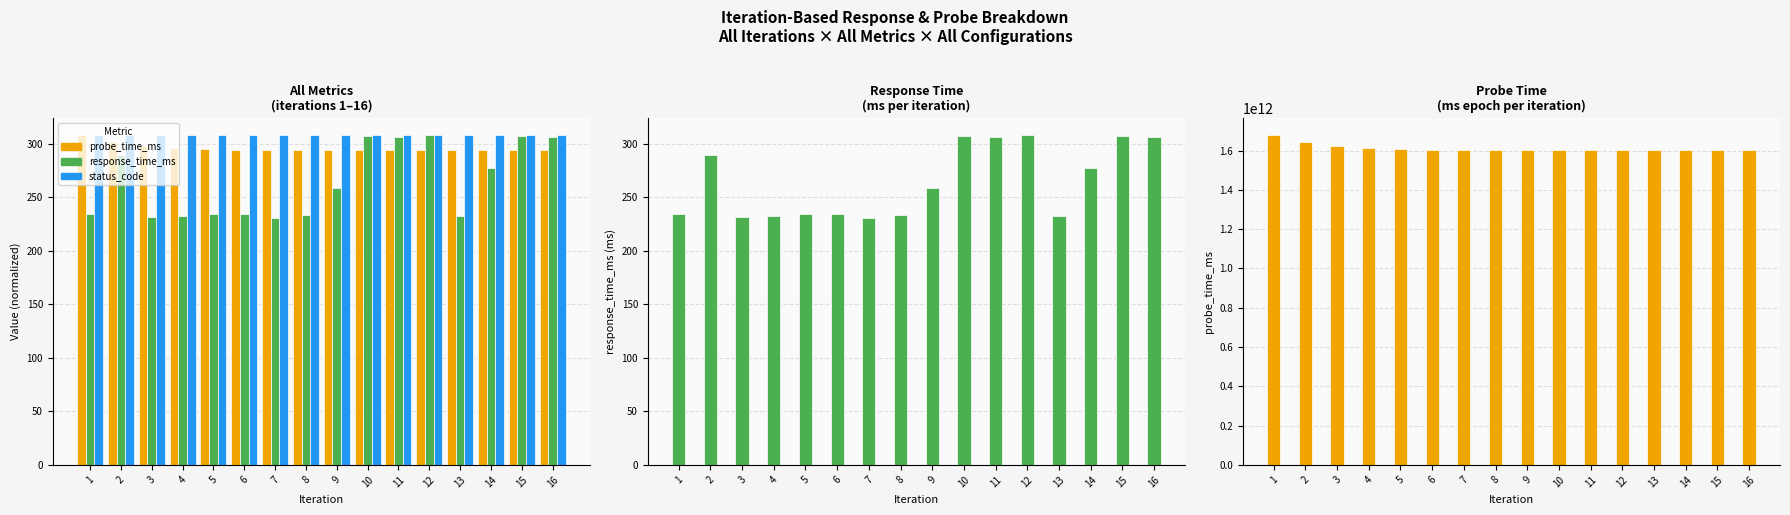

What is the value of the probe_time_ms bar at the 1st from the left?

1681006744518.0